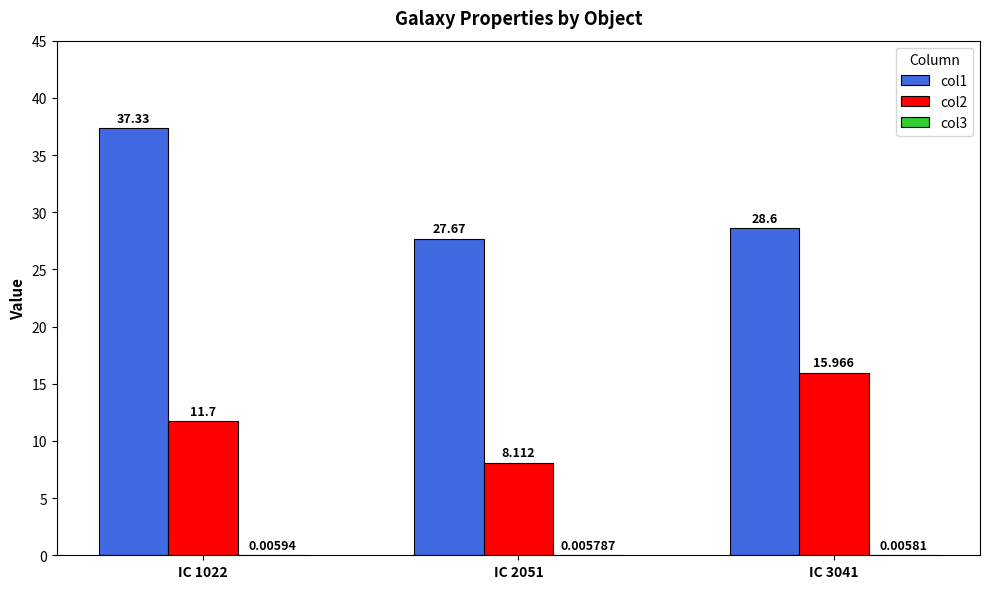

What is the value of the col1 bar at the 1st from the left?

37.3